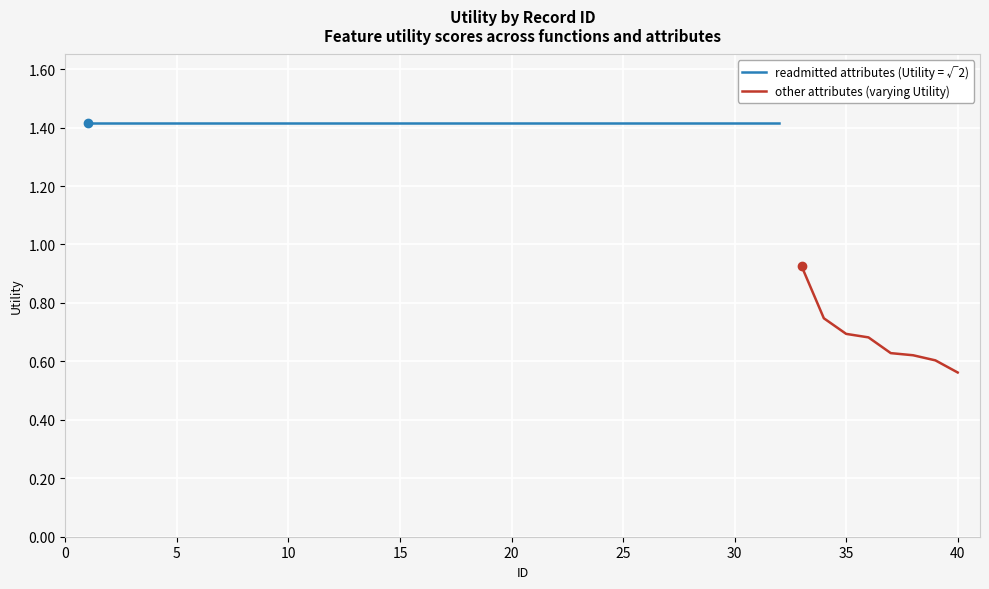

What is the ratio of the value at 12 to the value at 7?

1.0